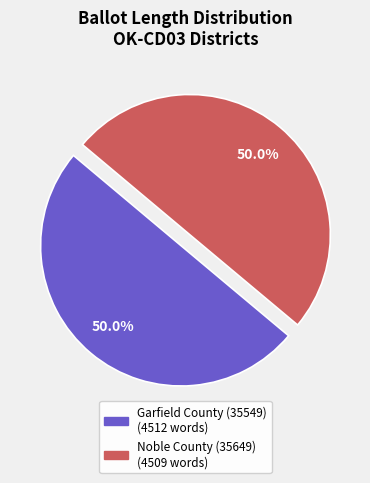

To the nearest percent, what portion does Garfield County (35549) represent?

50%